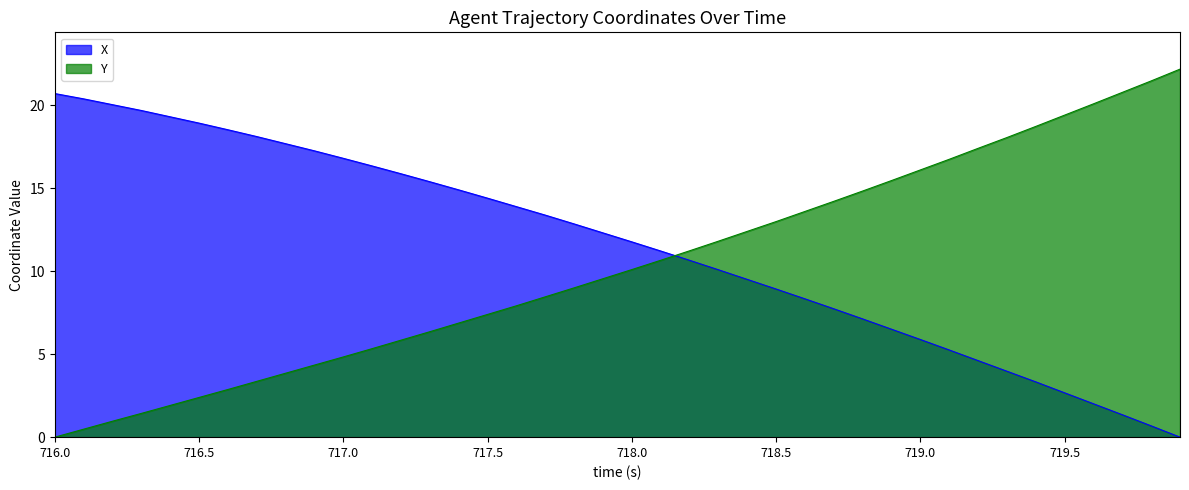

What is the value of the Y point at the 5th from the left?

1.9